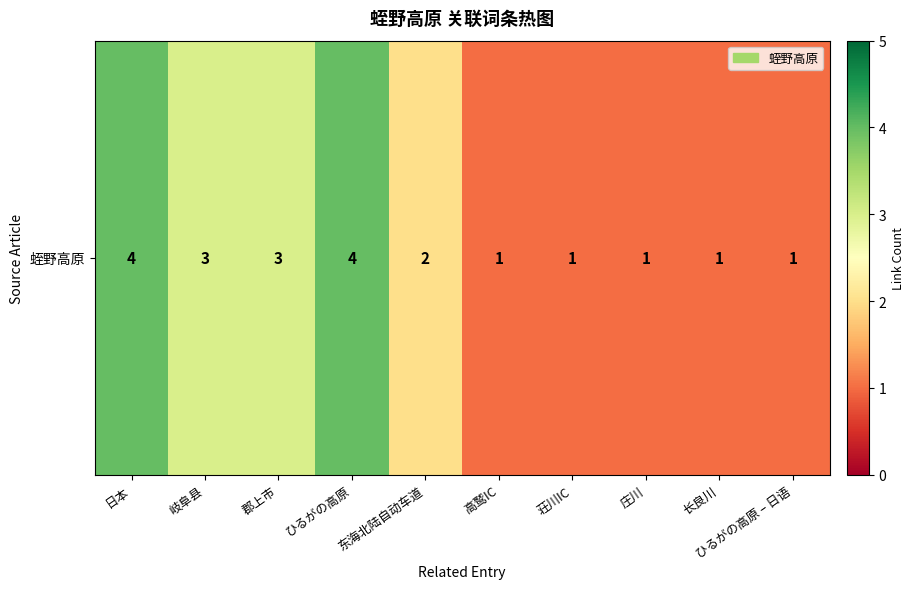

Where is the data nearest to the value 2?

东海北陆自动车道